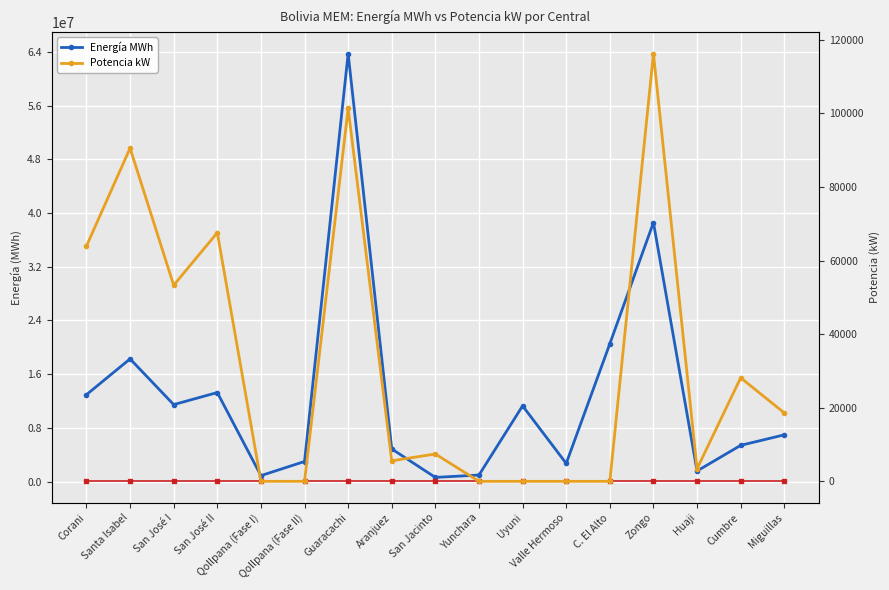

At Corani, list the series in order from largest to smallest.

Energía MWh, Potencia kW, Potencia kW (ref scale)